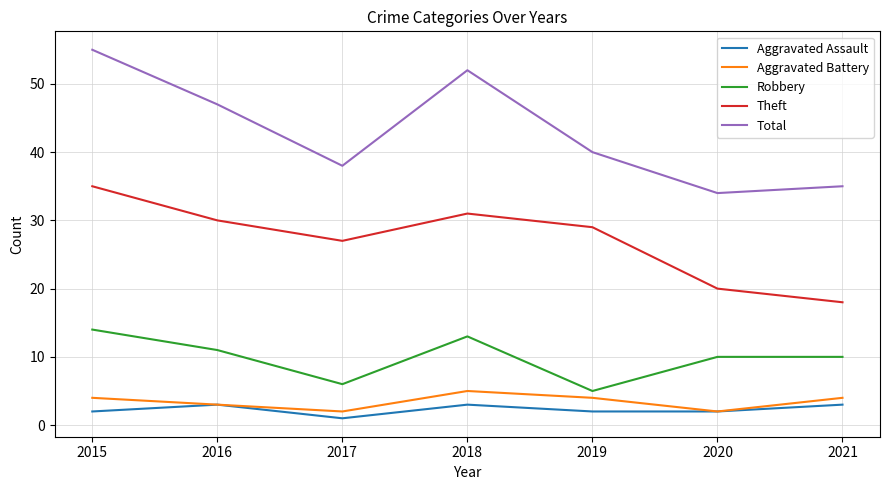

How many interior local valleys does the Robbery series have?

2